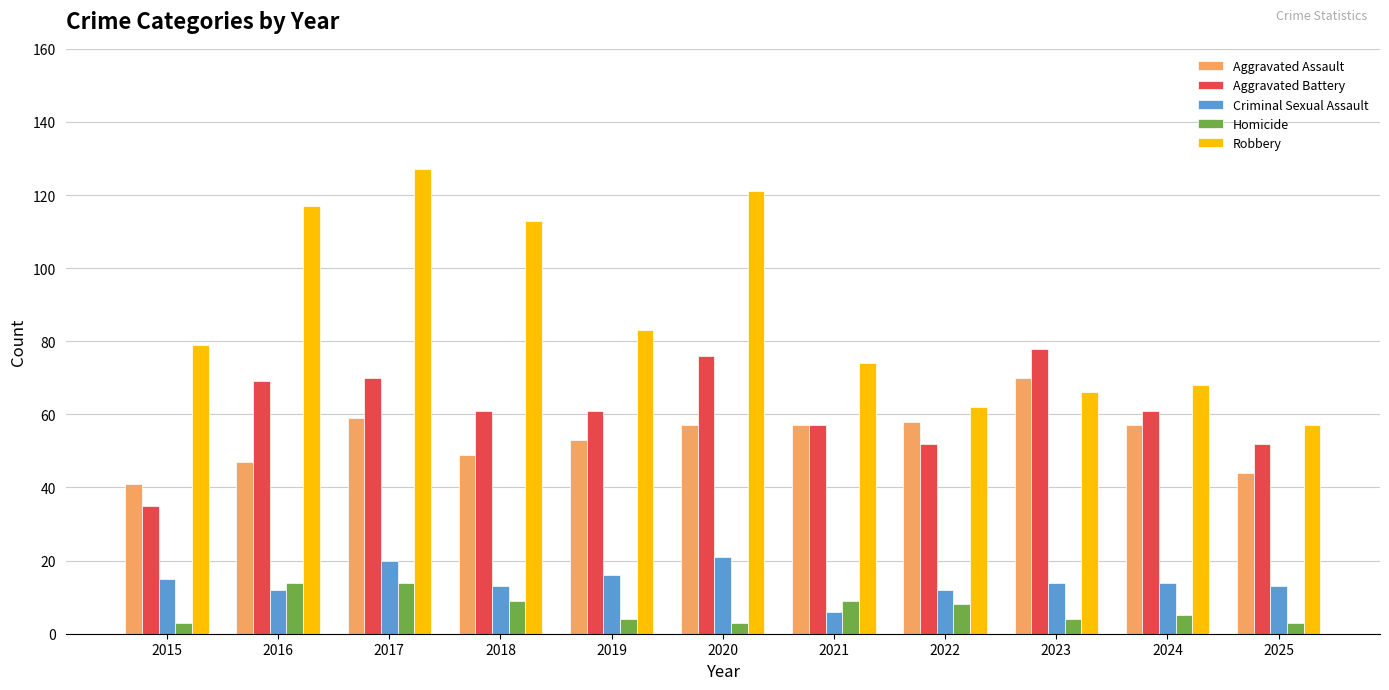

What are all the series names shown in the legend?

Aggravated Assault, Aggravated Battery, Criminal Sexual Assault, Homicide, Robbery